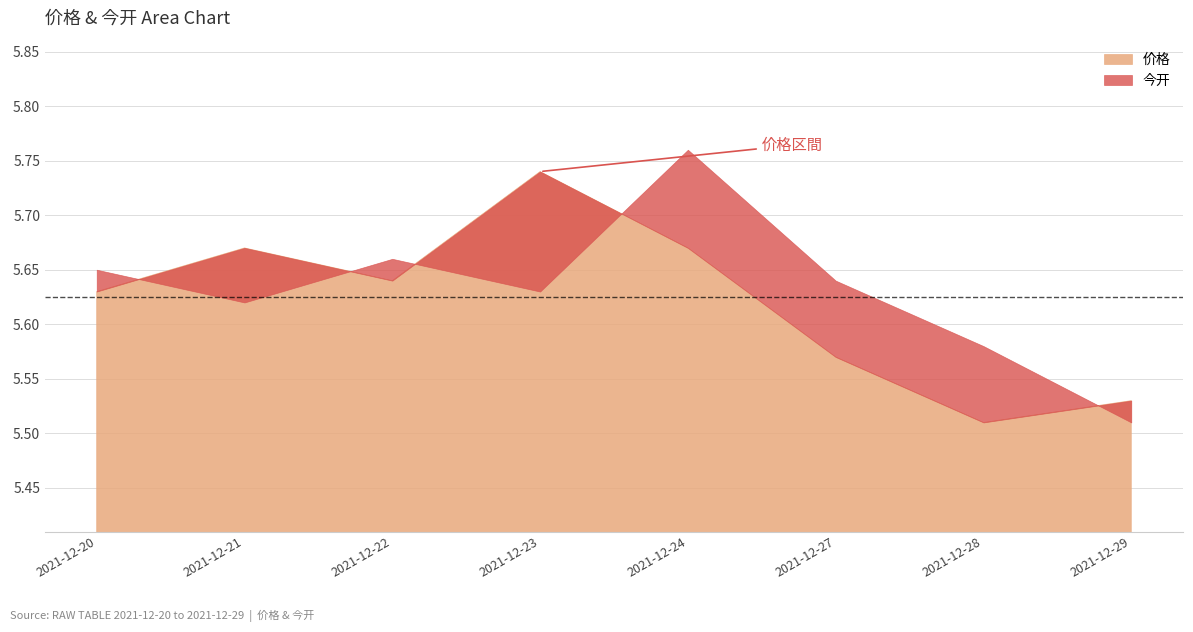

What is the total value across all series at 2021-12-21?

11.3